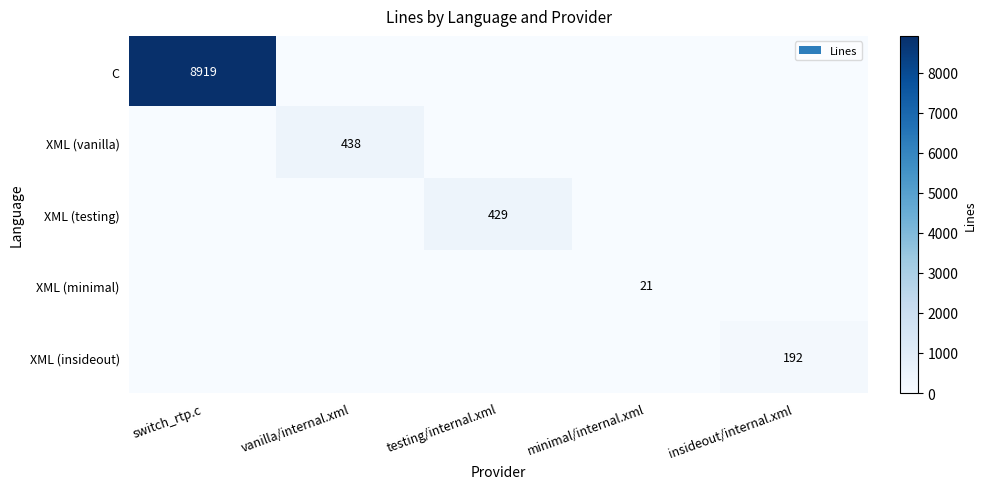

Which label corresponds to the largest value in the chart?

switch_rtp.c